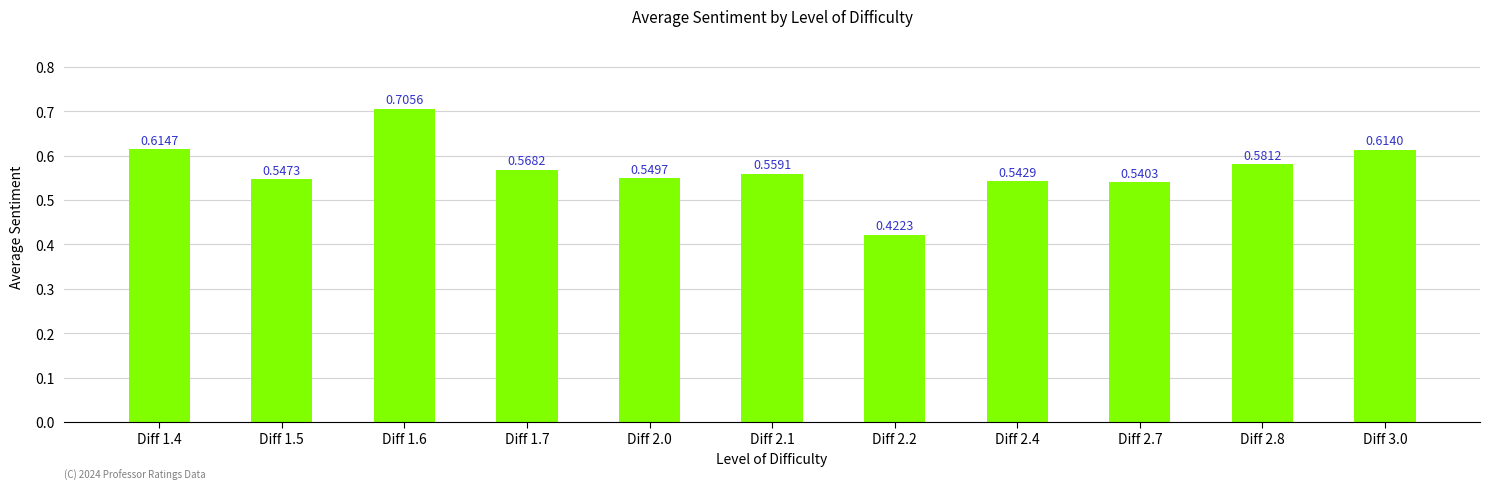

List the labels in order of value, largest first.

Diff 1.6, Diff 1.4, Diff 3.0, Diff 2.8, Diff 1.7, Diff 2.1, Diff 2.0, Diff 1.5, Diff 2.4, Diff 2.7, Diff 2.2